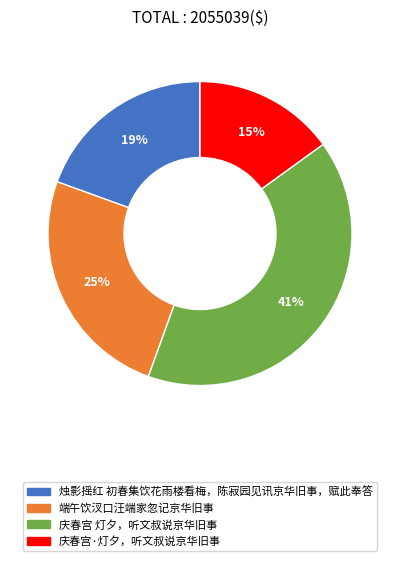

The 烛影摇红 初春集饮花雨楼看梅，陈寂园见讯京华旧事，赋此奉答 slice represents 19% of the pie. True or false?

True